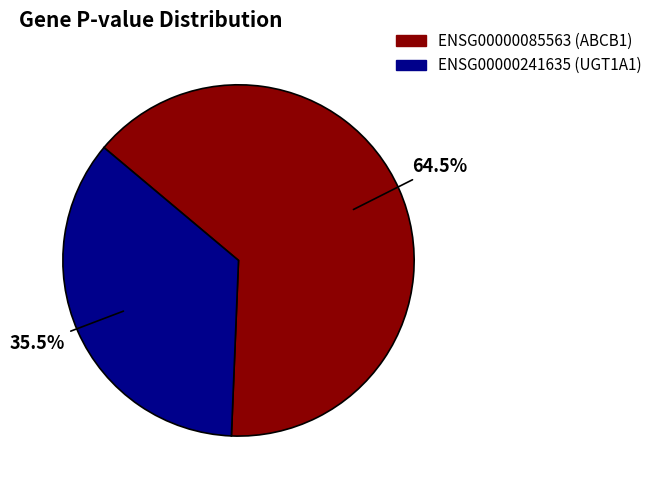

Is there any slice that represents more than half of the pie?

Yes